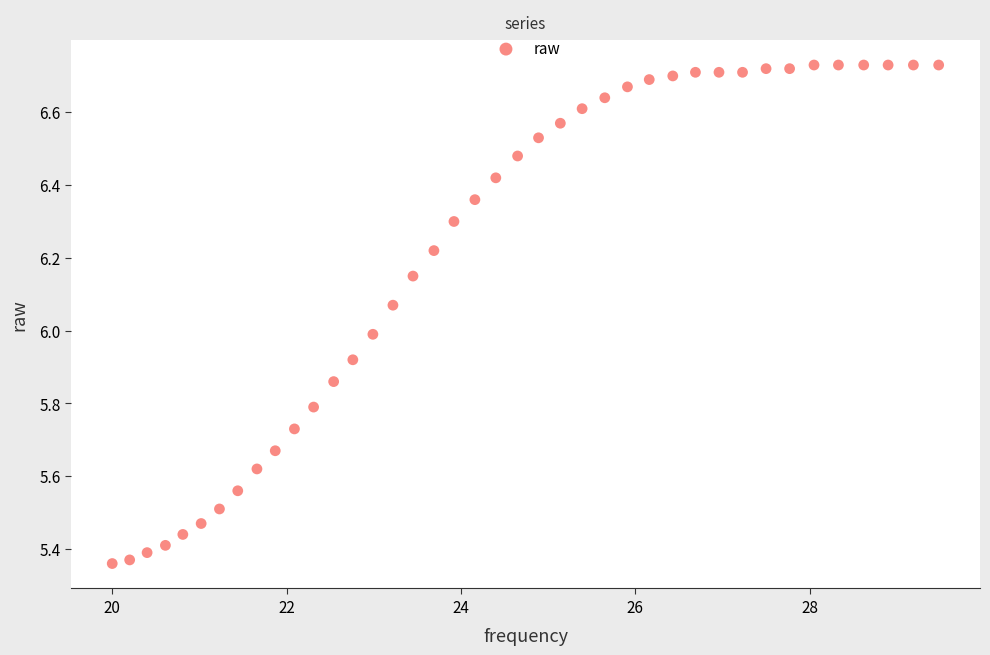

What is the range of X values (max minus min)?

9.5